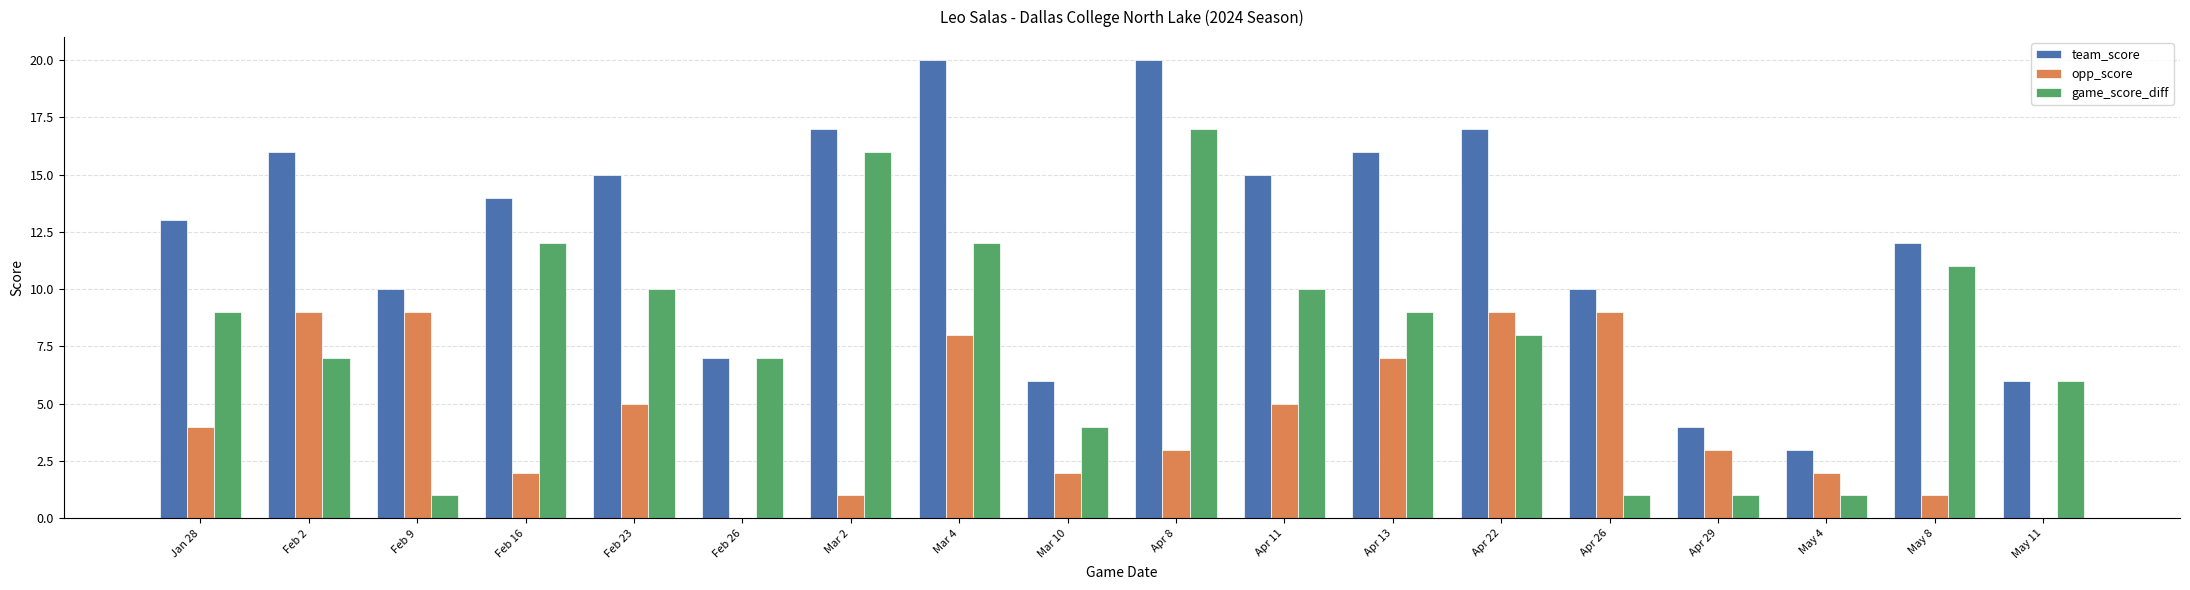

What is the greatest value displayed?

20